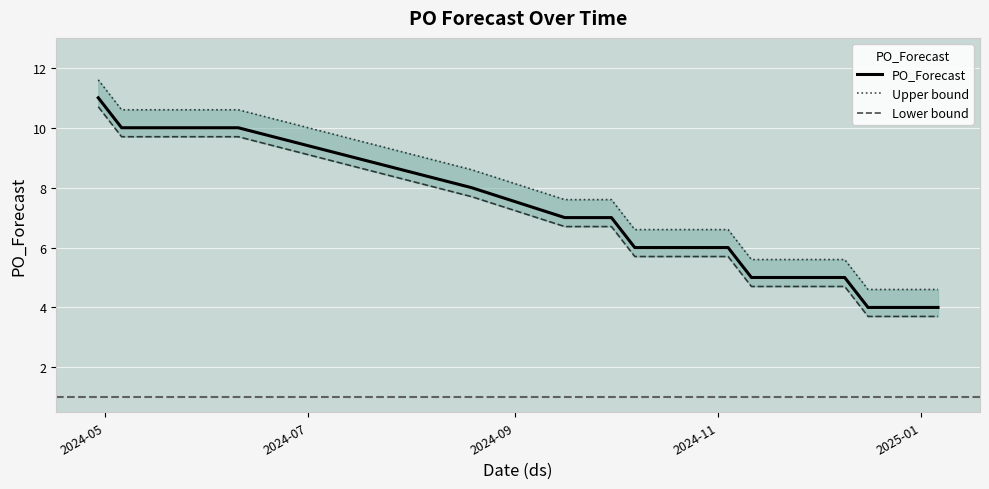

Rank the series by their maximum value, from highest to lowest.

Upper bound, PO_Forecast, Lower bound